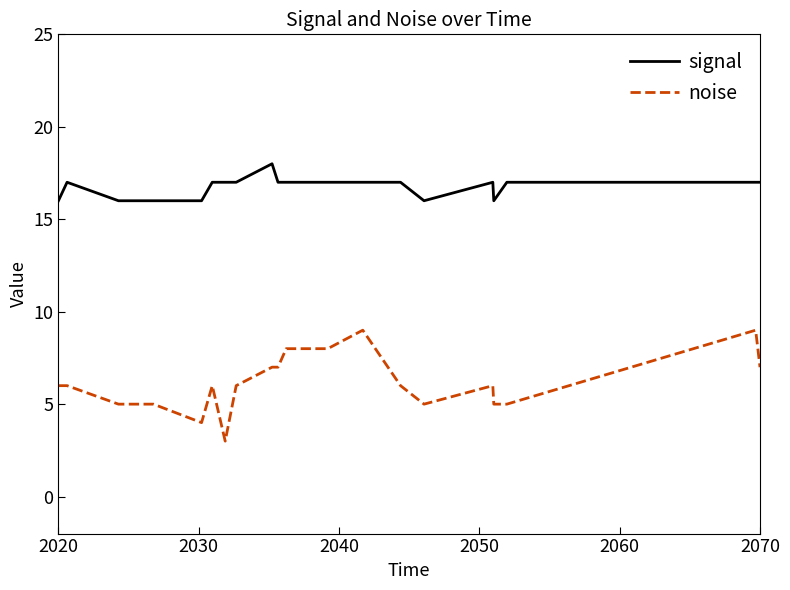

Rank the series by their maximum value, from lowest to highest.

noise, signal